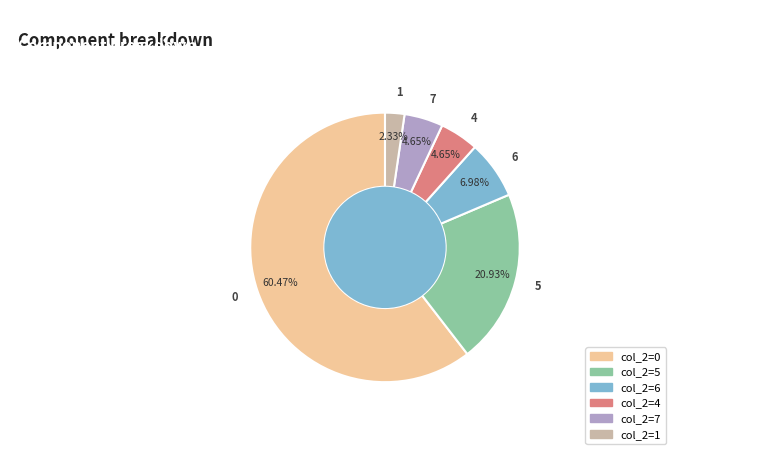

What percentage is the 0 slice, to the nearest percent?

60%